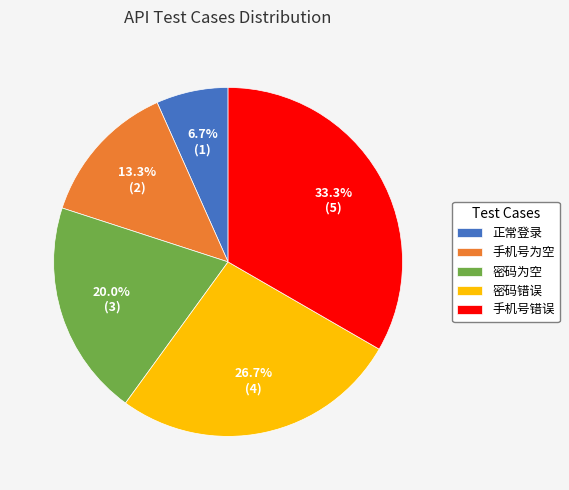

To the nearest percent, what is the difference between the 手机号为空 and 正常登录 slice percentages?

7%